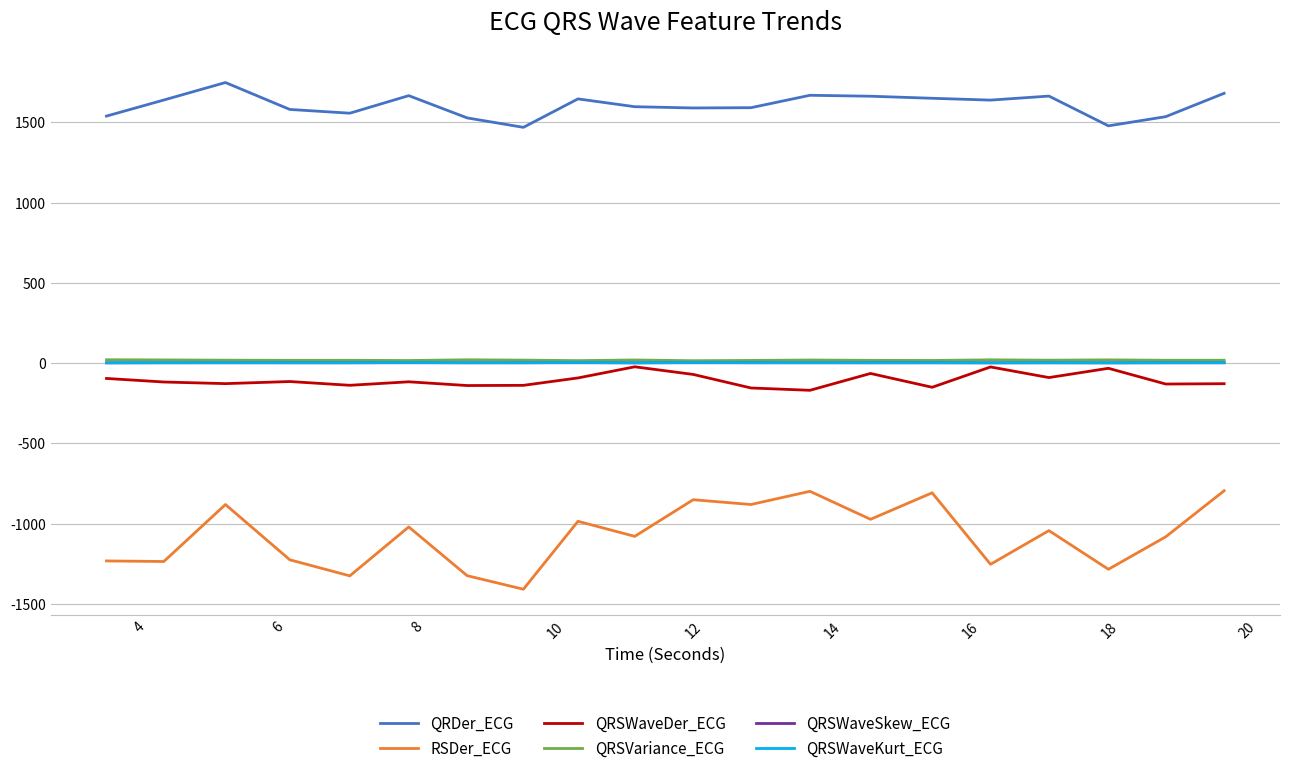

What are all the series names shown in the legend?

QRDer_ECG, RSDer_ECG, QRSWaveDer_ECG, QRSVariance_ECG, QRSWaveSkew_ECG, QRSWaveKurt_ECG